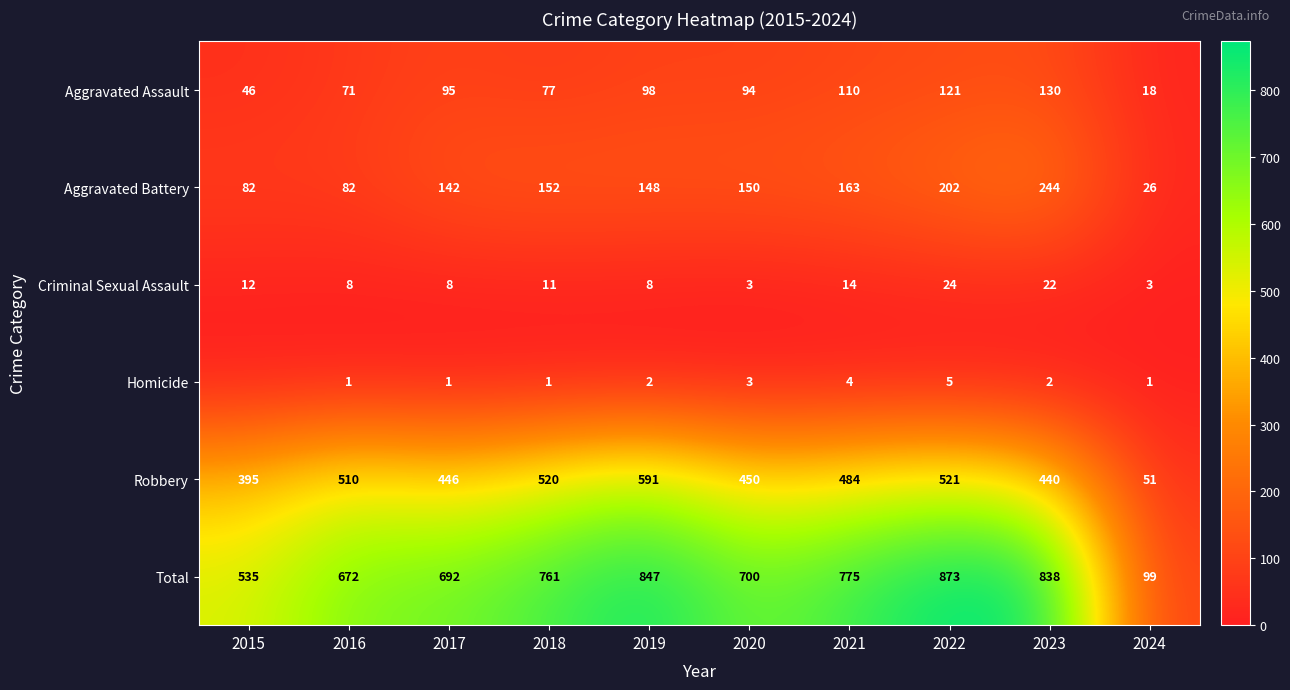

The Total series shows 1318 at 2018. True or false?

False